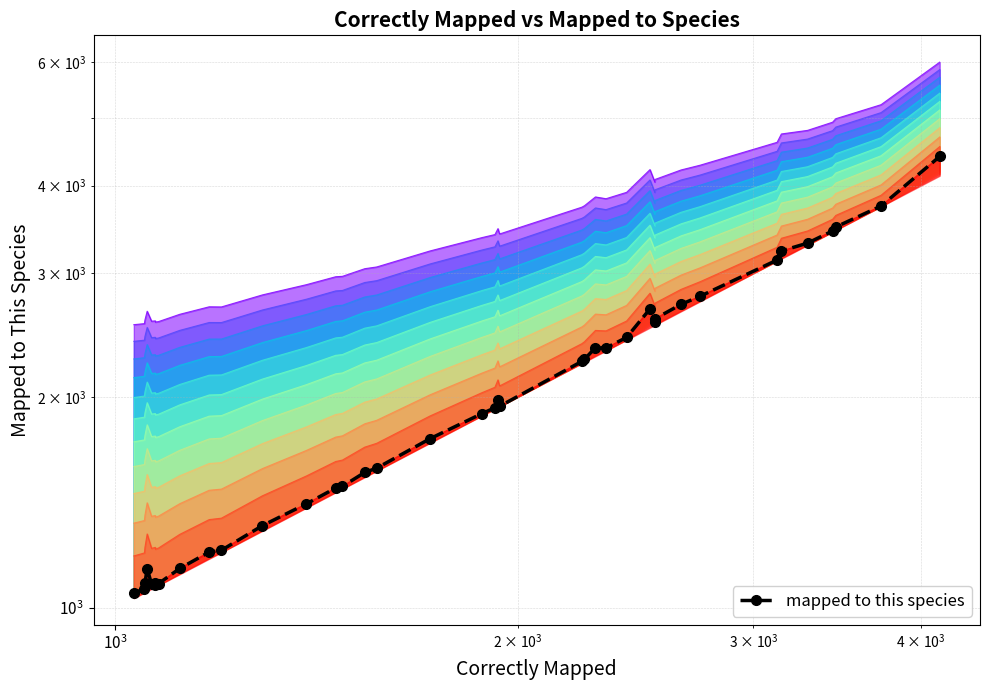

What is the smallest value displayed?

1052